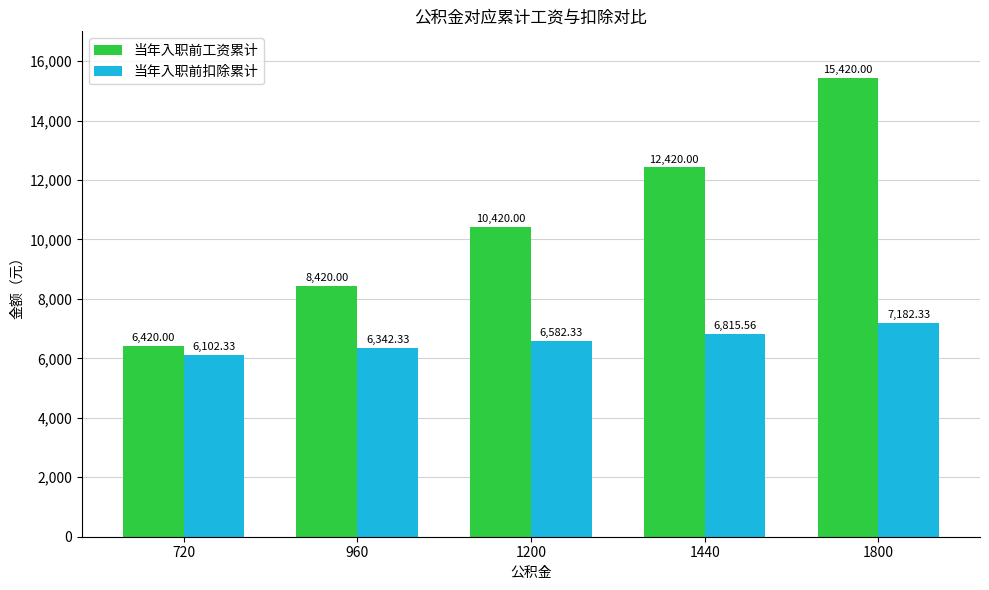

What is the value of the 当年入职前扣除累计 bar at the 3rd from the left?

6582.3